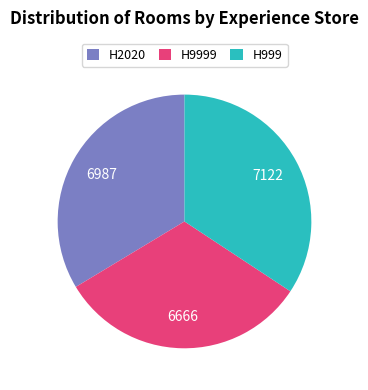

Is the sum of H999 and H9999 greater than half?

Yes